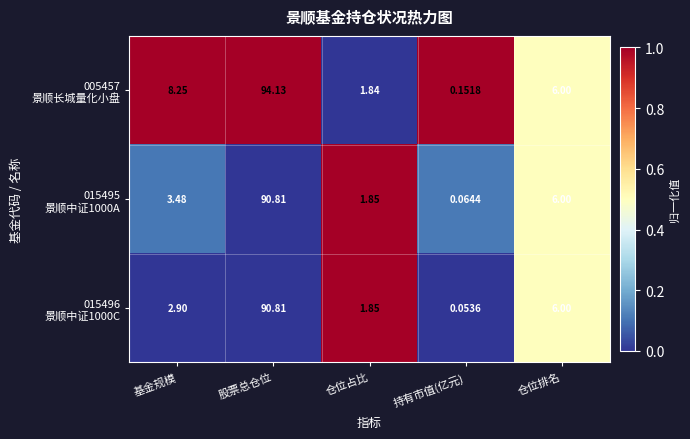

At which category is the sum across all series the highest?

股票总仓位